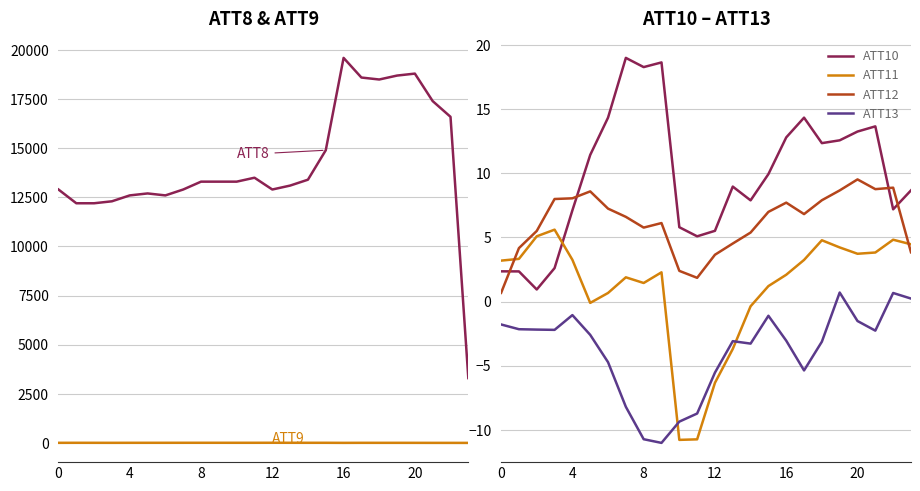

The ATT11 series shows 3.2 at 0. True or false?

True